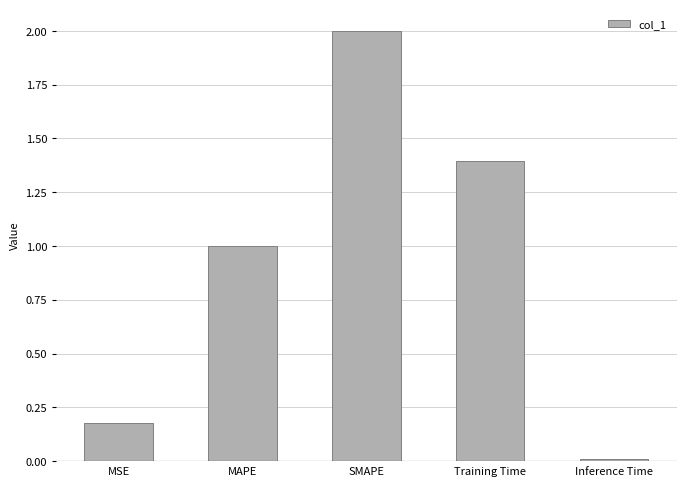

List the labels in order of value, largest first.

SMAPE, Training Time, MAPE, MSE, Inference Time